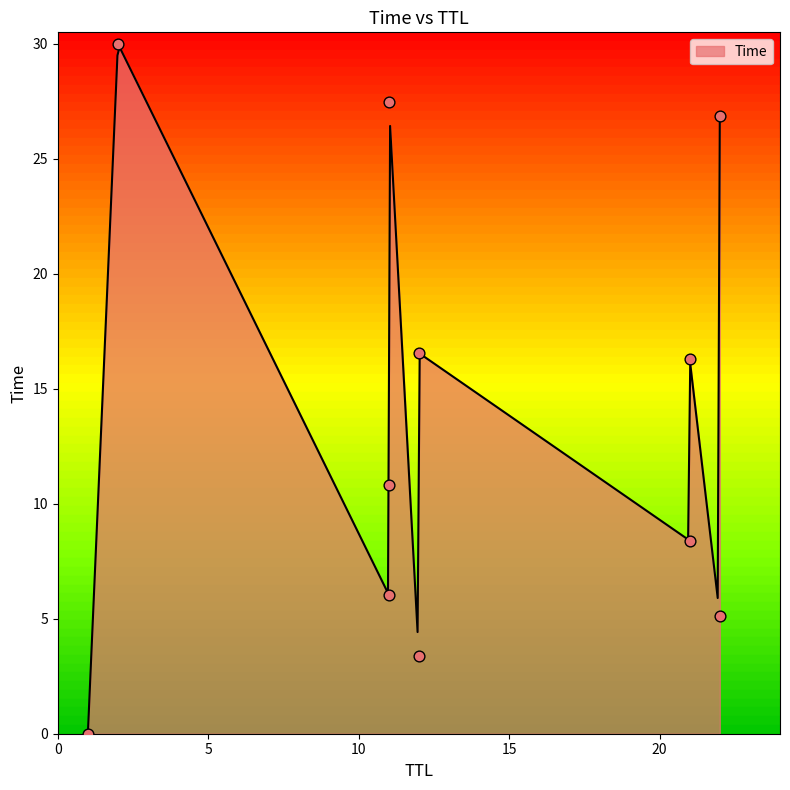

What is the change in value from 1 to 21?

+8.4